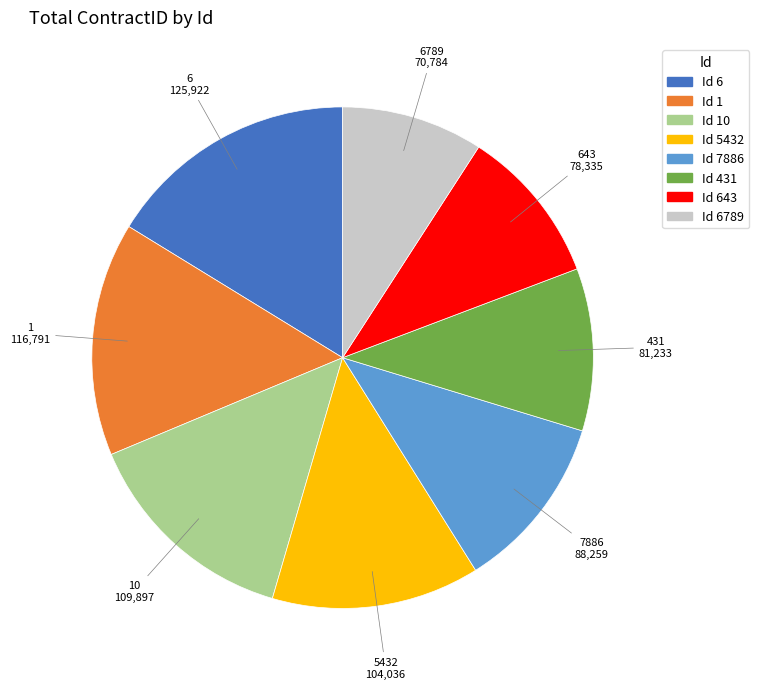

What is the largest slice in the pie chart?

6